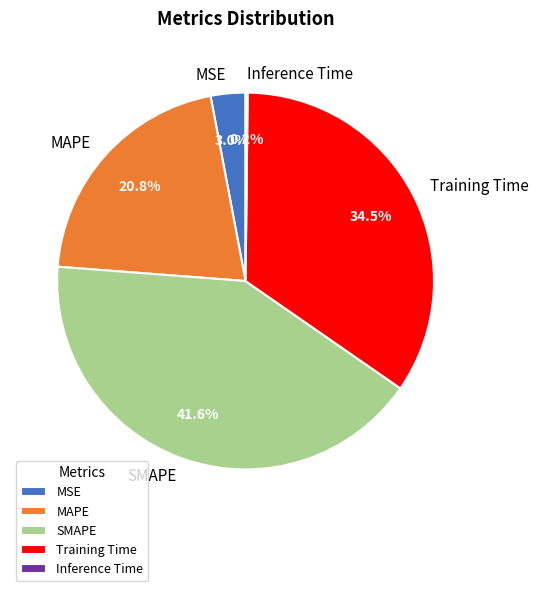

Is the sum of MAPE and Training Time greater than half?

Yes